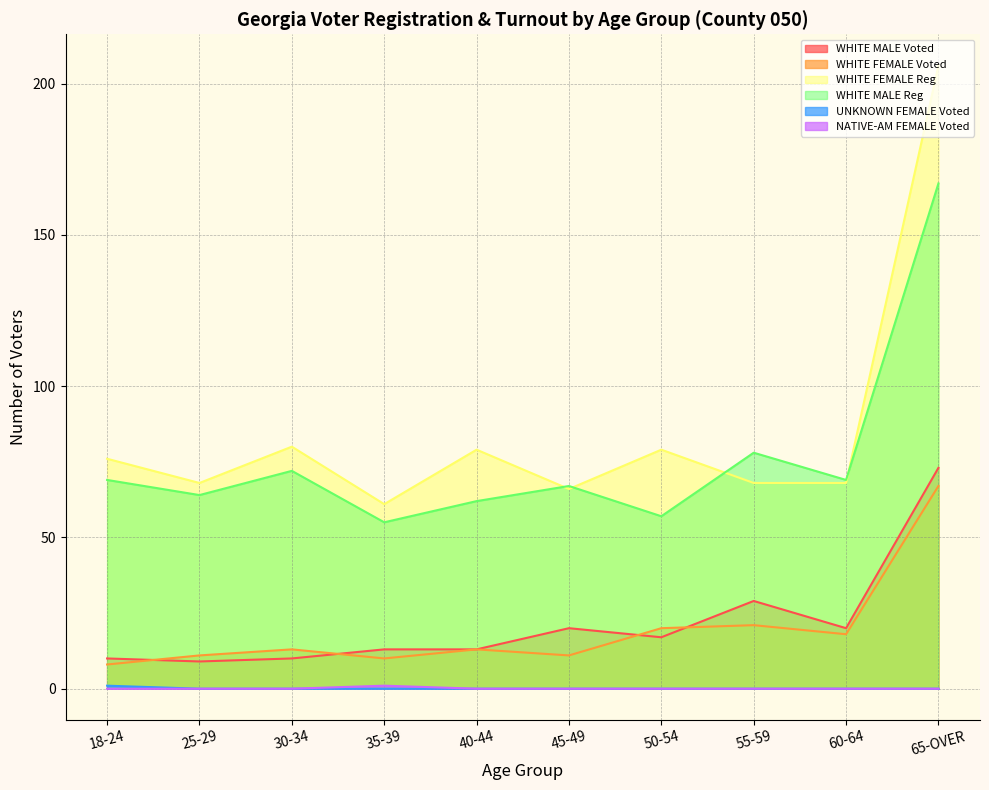

What is the label of the 6th point from the right?

40-44